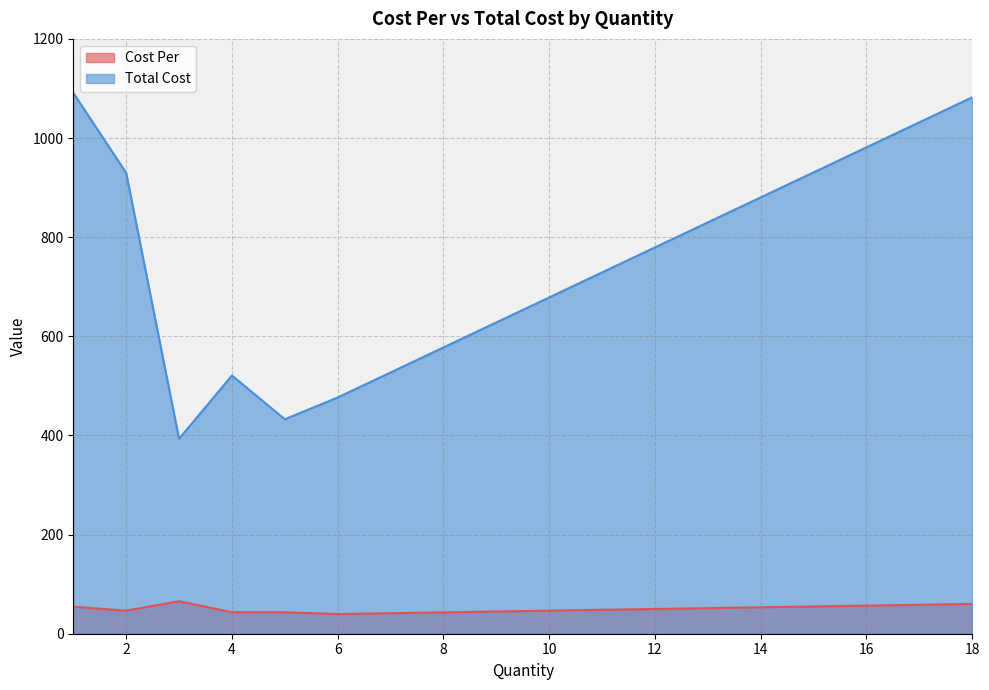

Which series has the widest spread of values?

Total Cost